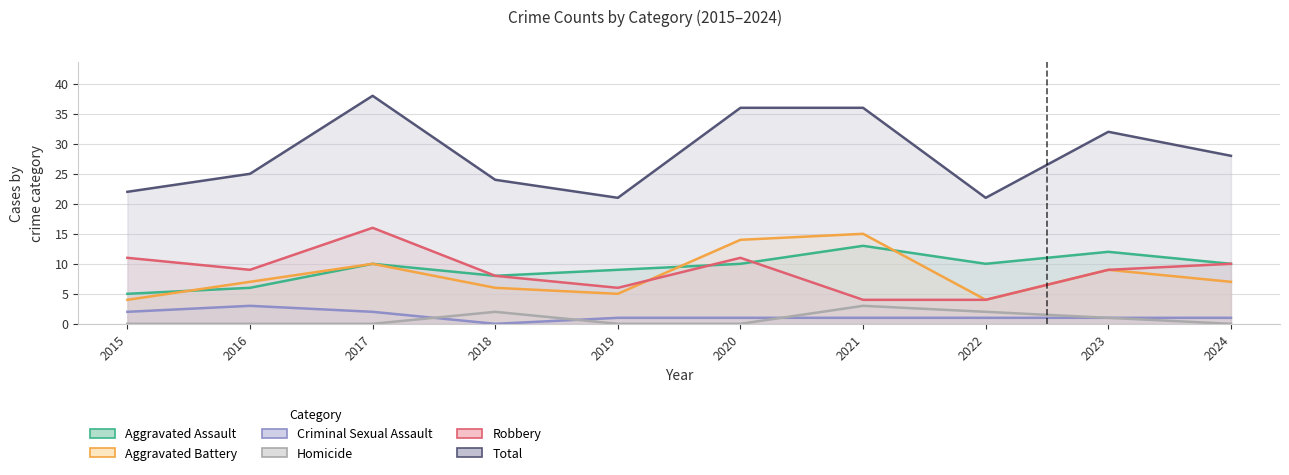

Reading right to left, extract all data points from this chart.

Aggravated Assault: 10	12	10	13	10	9	8	10	6	5
Aggravated Battery: 7	9	4	15	14	5	6	10	7	4
Criminal Sexual Assault: 1	1	1	1	1	1	0	2	3	2
Homicide: 0	1	2	3	0	0	2	0	0	0
Robbery: 10	9	4	4	11	6	8	16	9	11
Total: 28	32	21	36	36	21	24	38	25	22